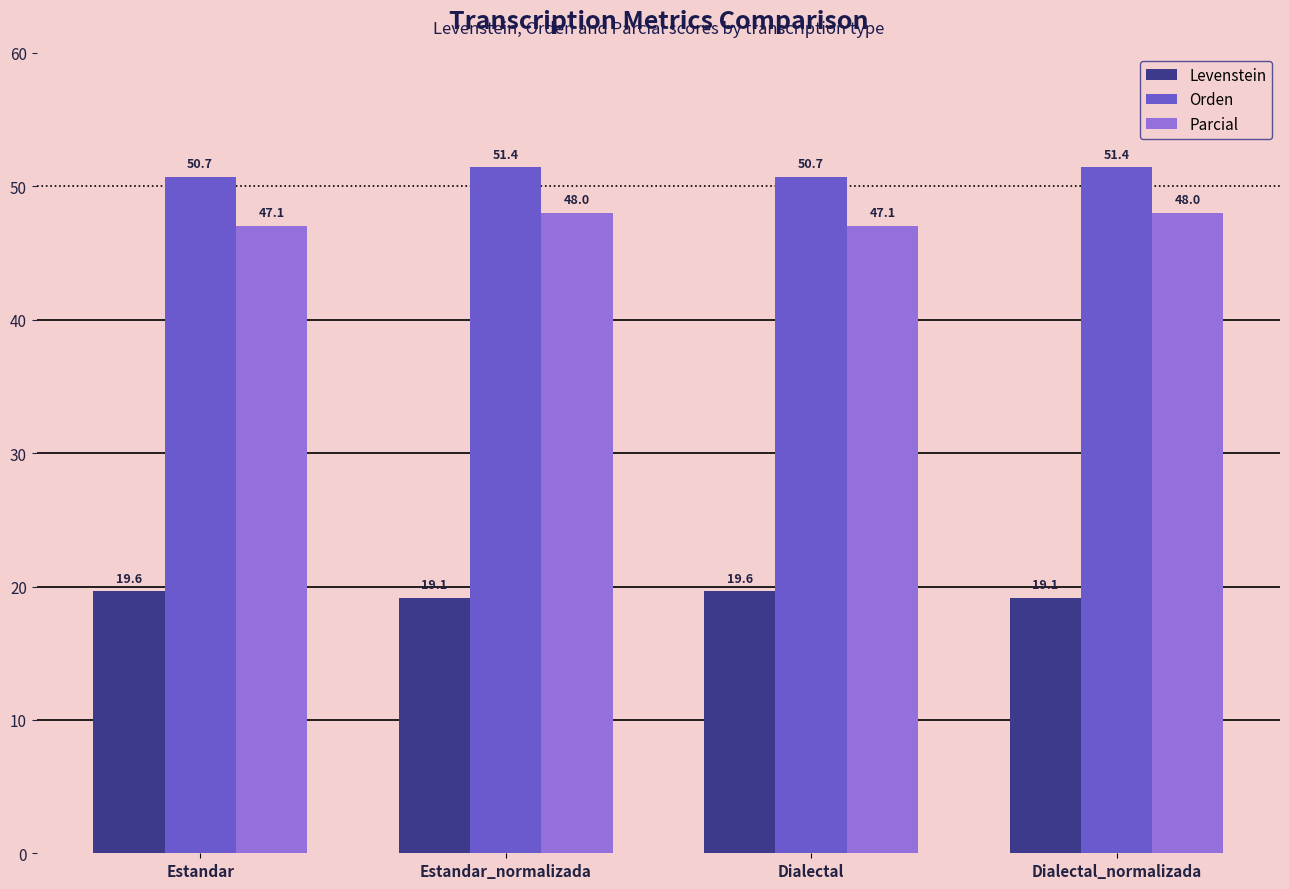

How many groups of bars are there?

4